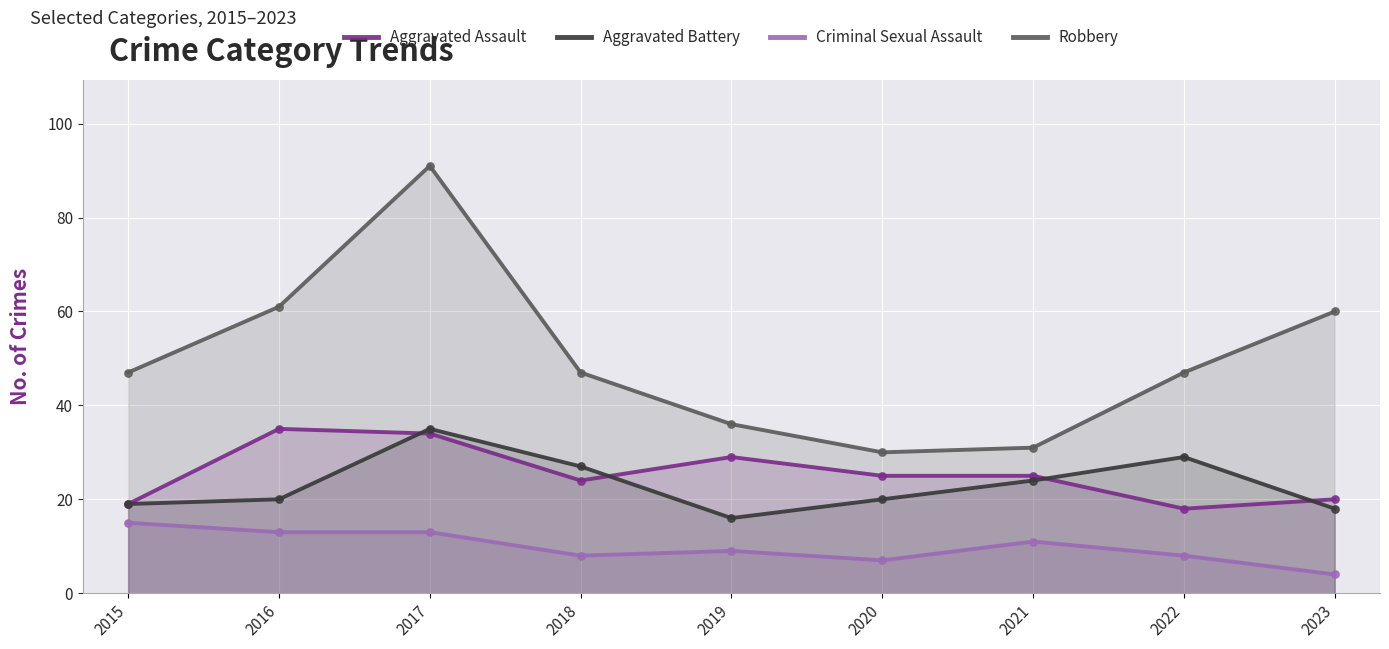

What is the total value across all series at 2016?

129